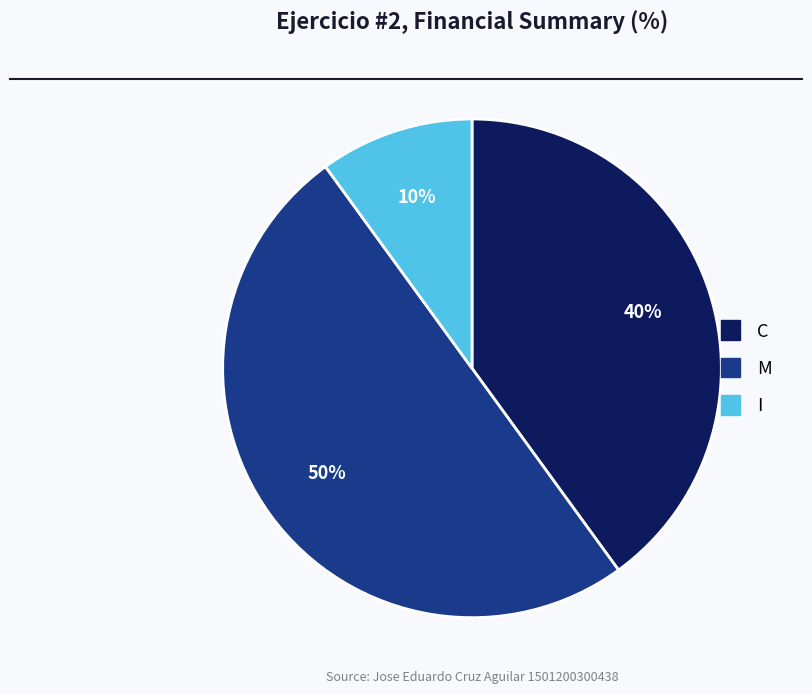

To the nearest percent, what is the average slice percentage?

33%